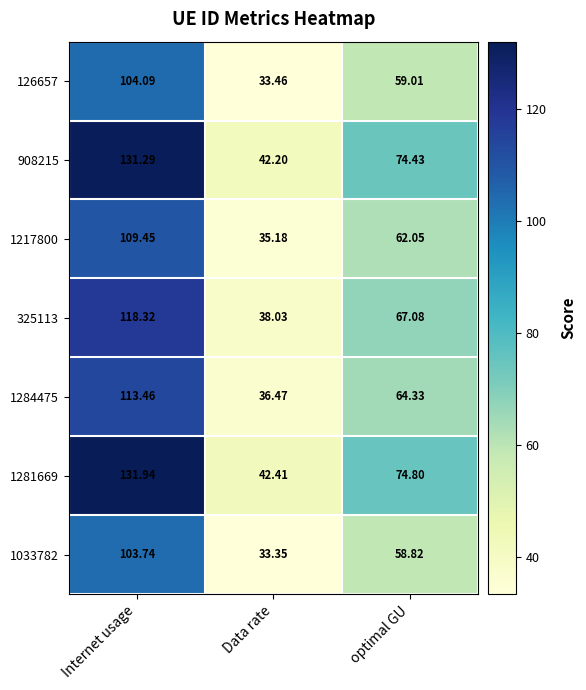

How many data points in 908215 are above 74?

2